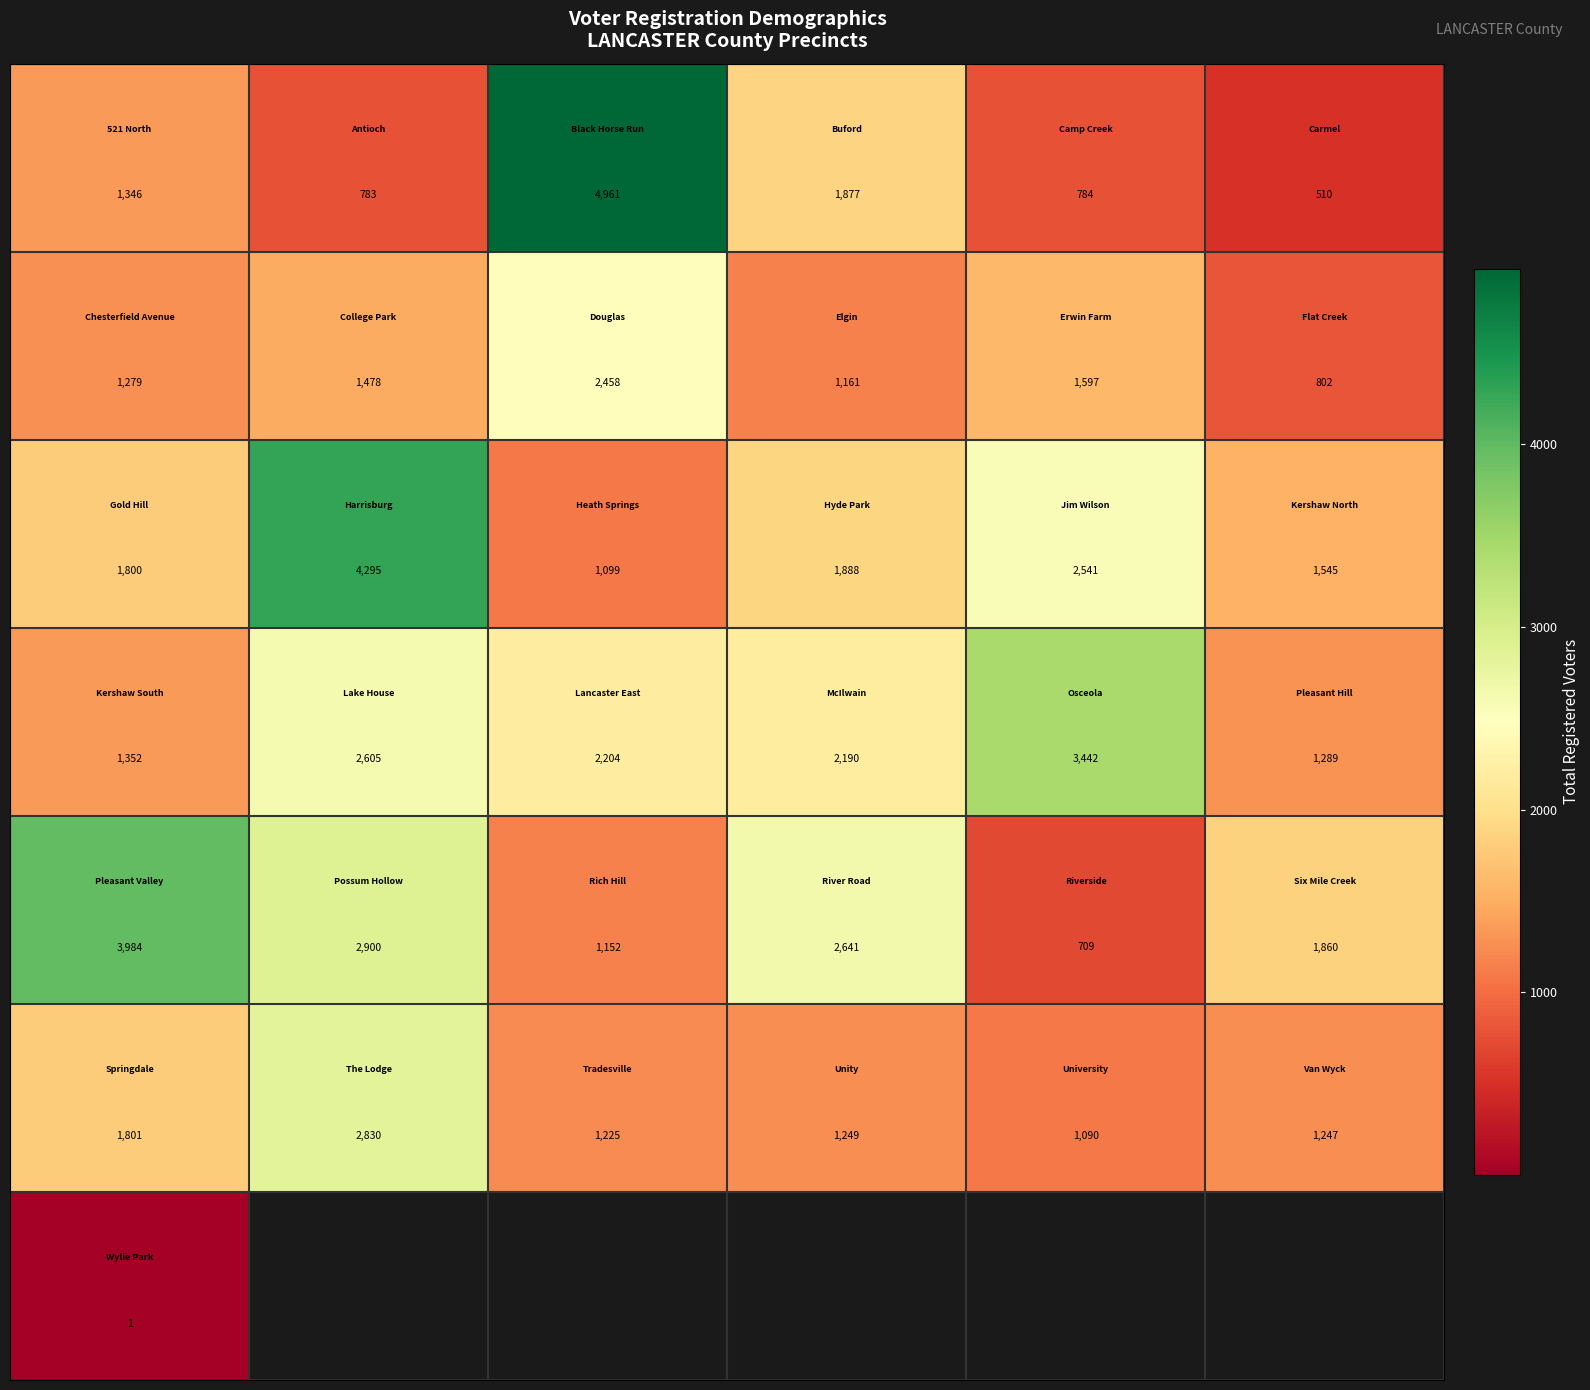

At how many categories does at least one series exceed 3009?

4